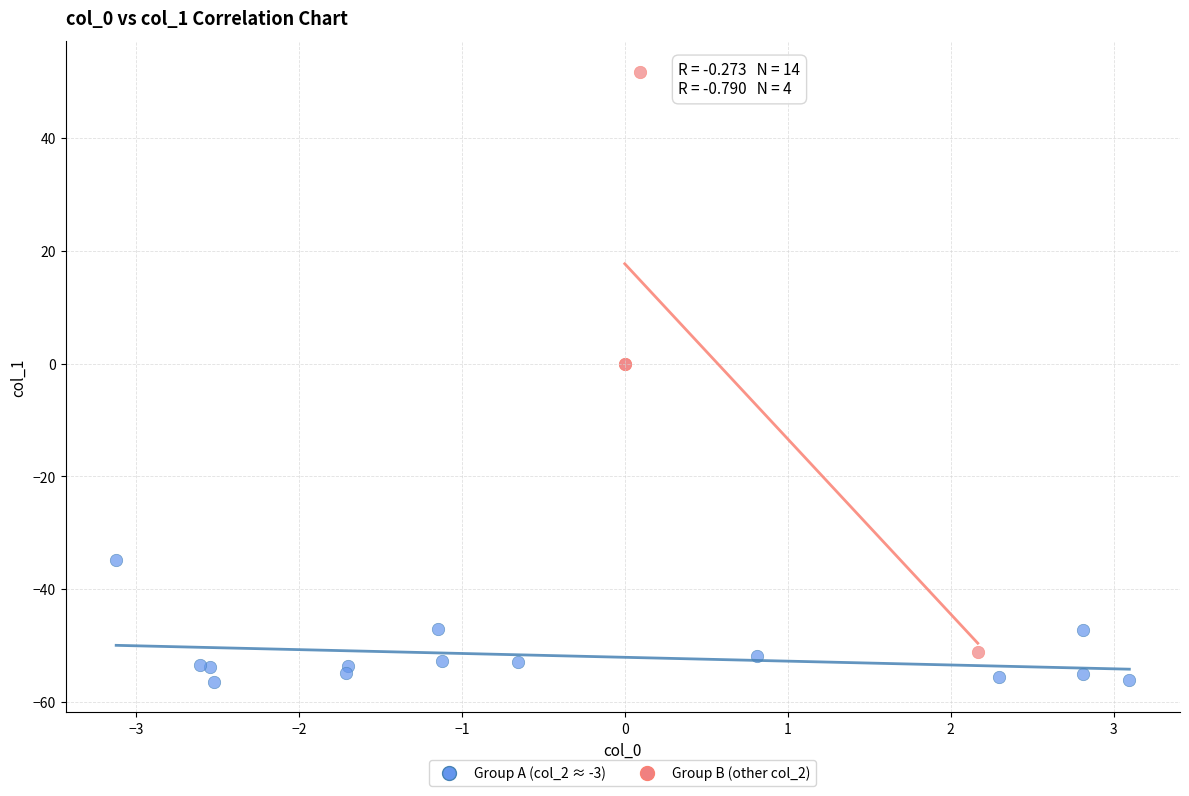

Which series reaches the maximum Y coordinate?

Group B (other col_2)